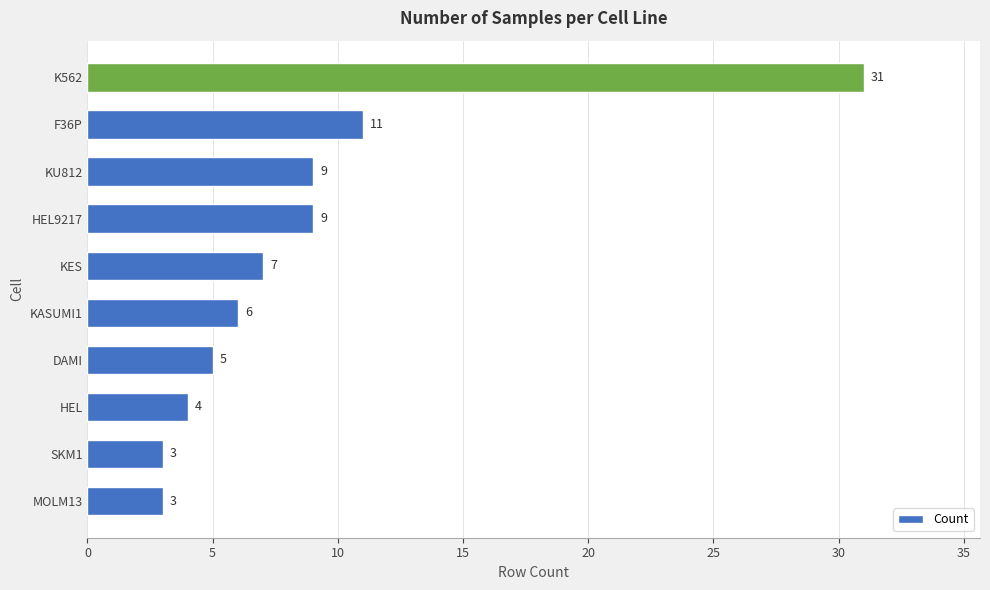

What is the change in value from KASUMI1 to KU812?

+3